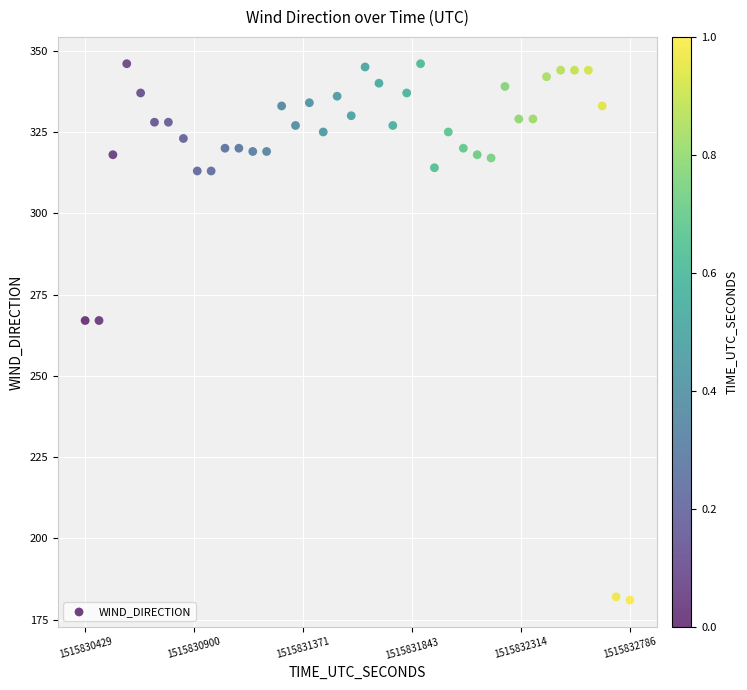

What is the range of Y values (max minus min)?

165